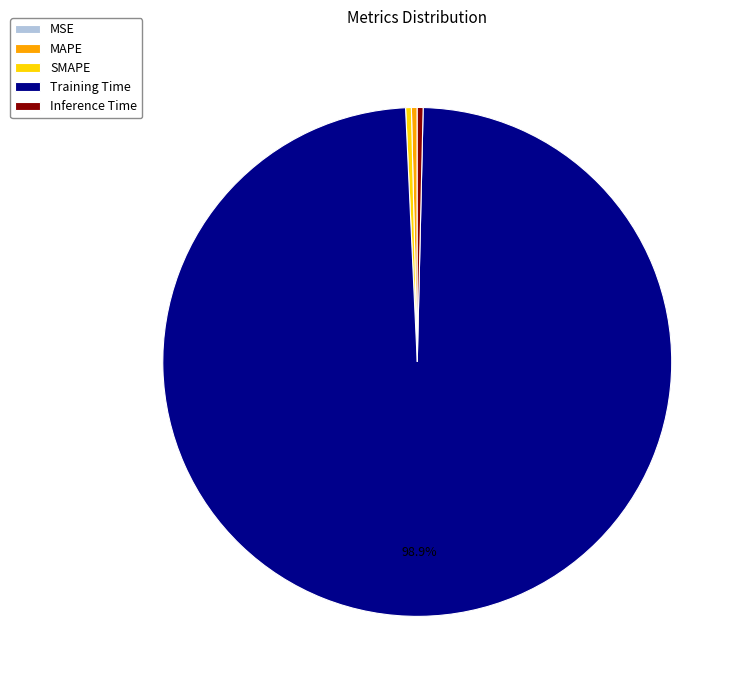

The Training Time slice represents 89% of the pie. True or false?

False